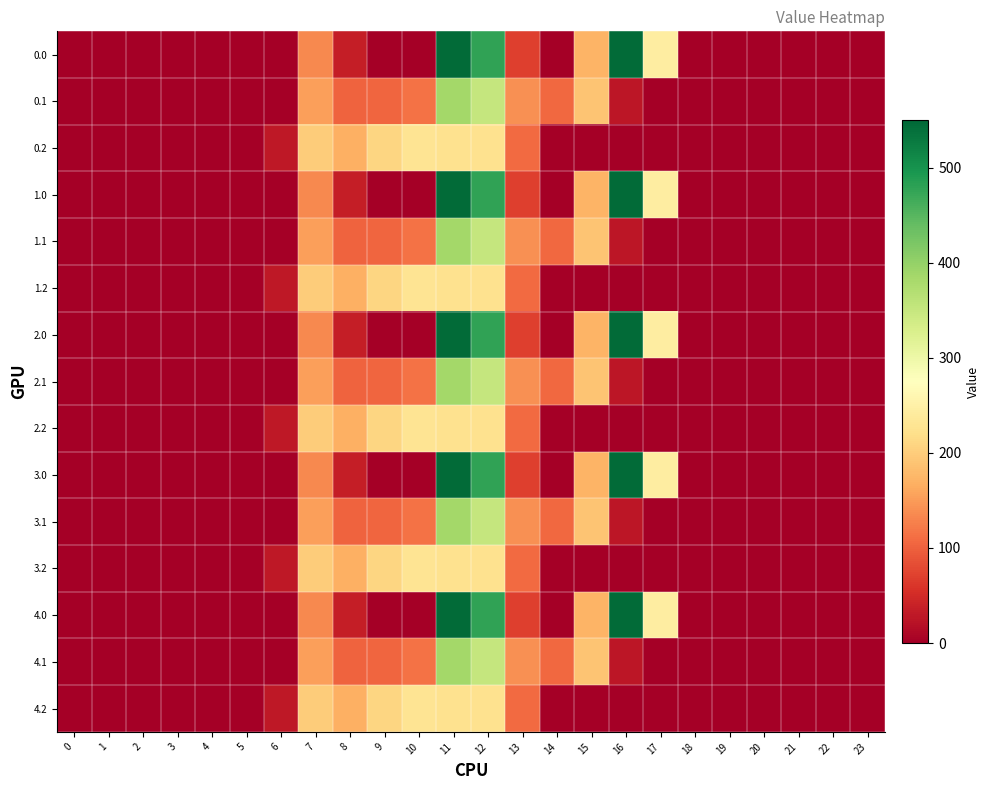

At how many categories does at least one series exceed 96?

11